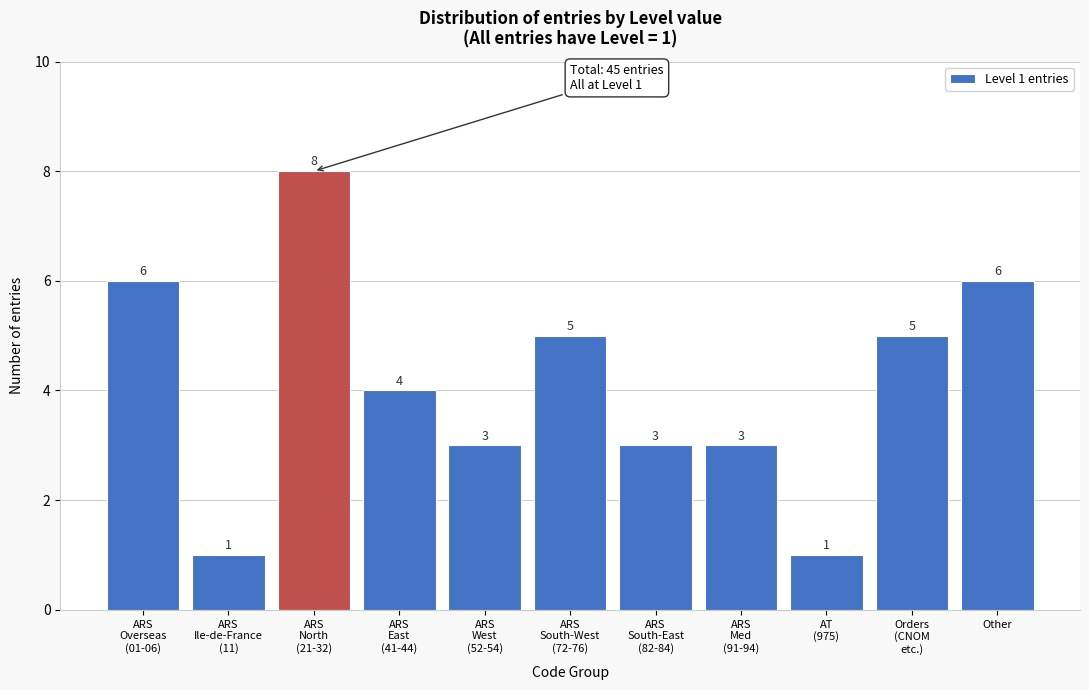

Reading right to left, extract all data points from this chart.

6	5	1	3	3	5	3	4	8	1	6